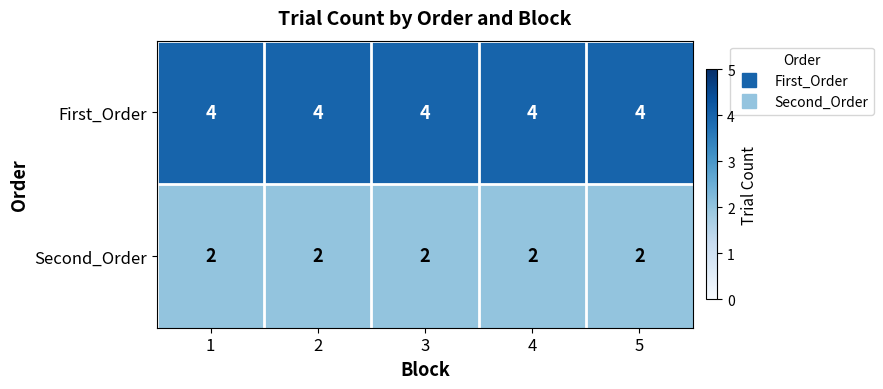

What is the difference between the highest and lowest values at 5?

2